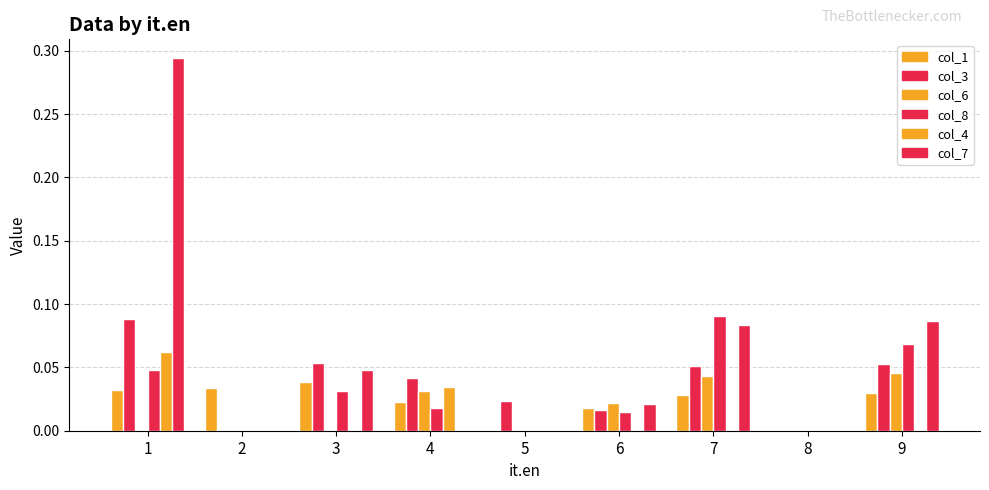

Which series has the widest spread of values?

col_7